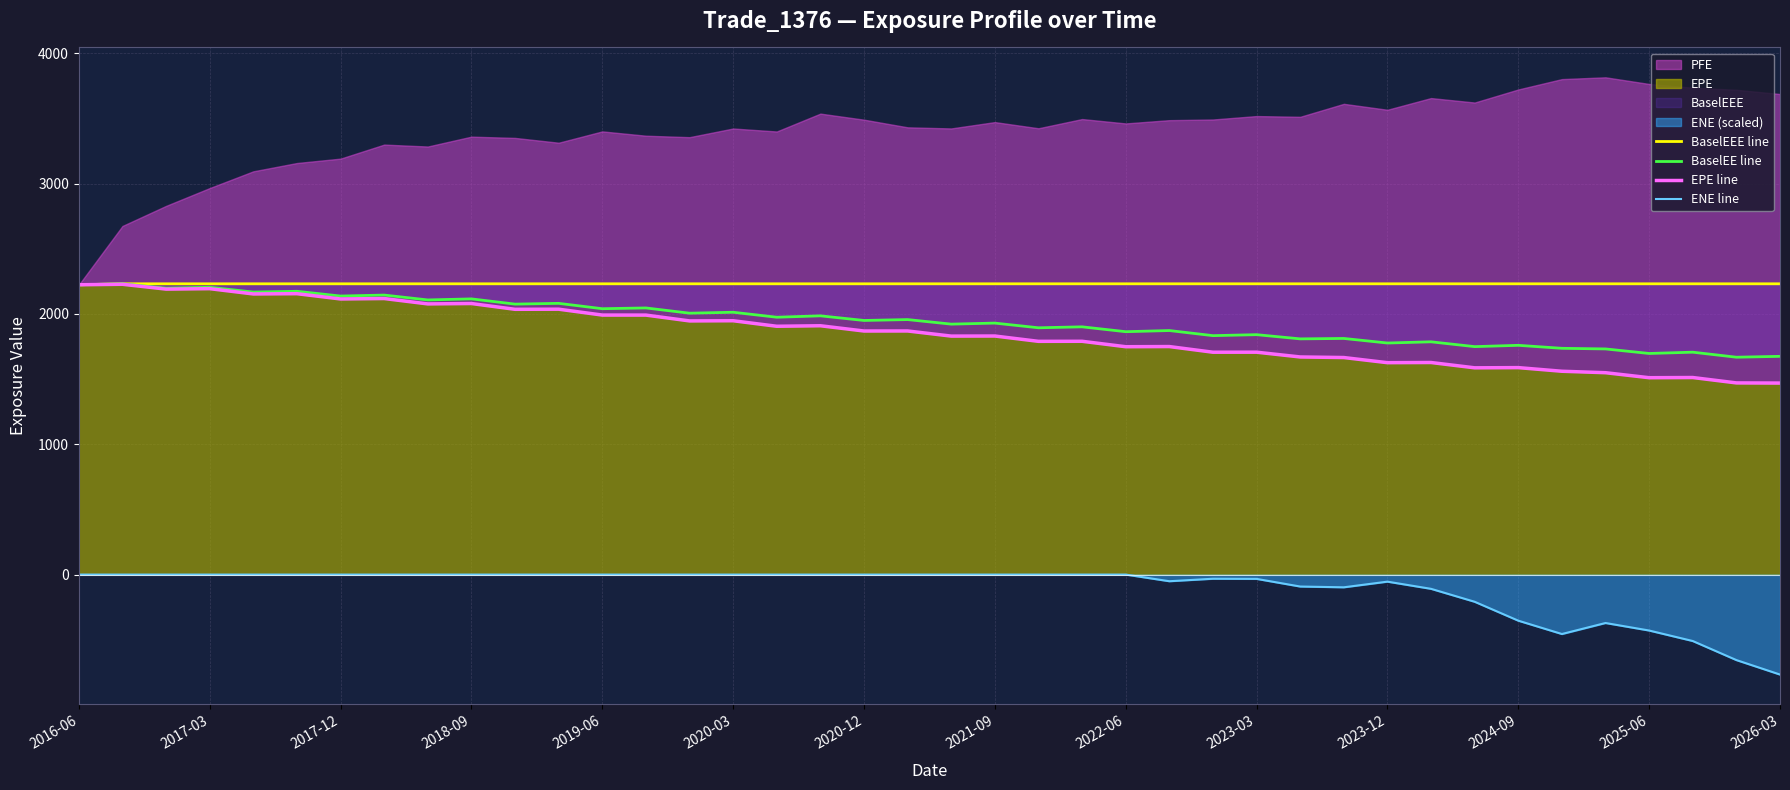

The value of ENE line at 2024-09 is -353.7. True or false?

True